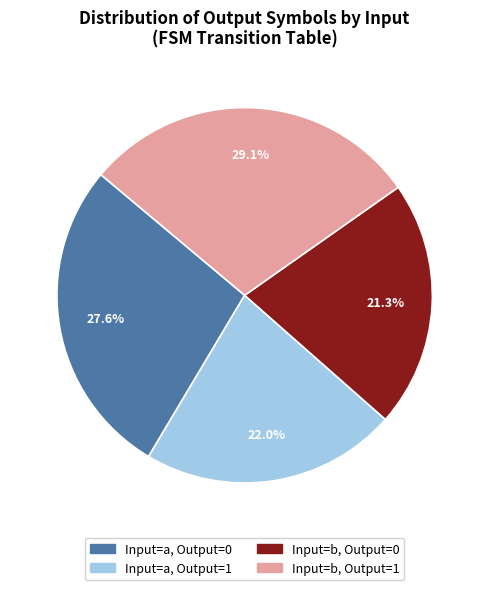

Is there a majority slice in this chart?

No